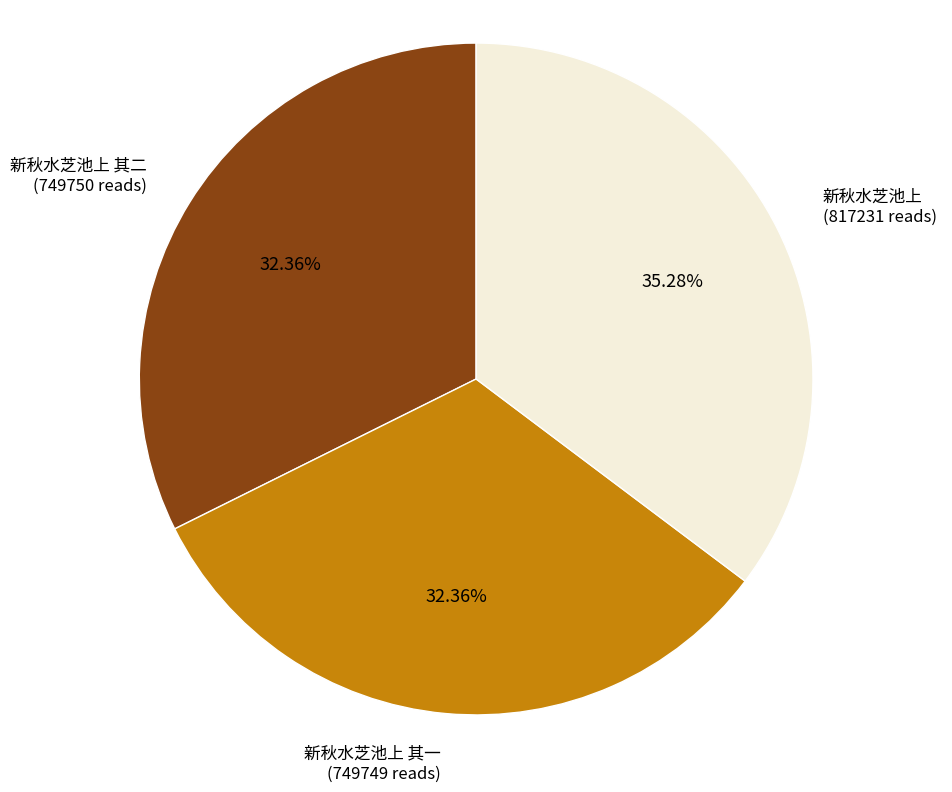

Is the sum of 新秋水芝池上 其一 and 新秋水芝池上 greater than half?

Yes